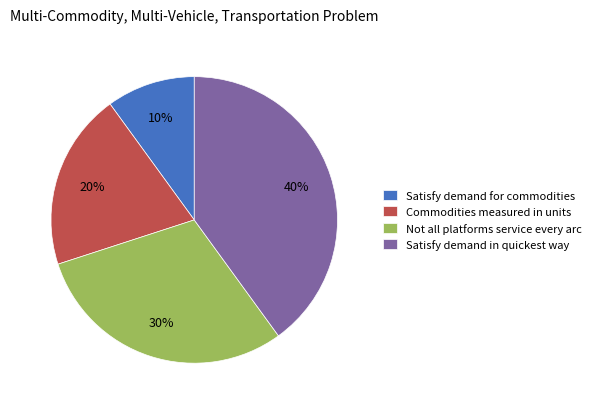

Is there any slice that represents more than half of the pie?

No